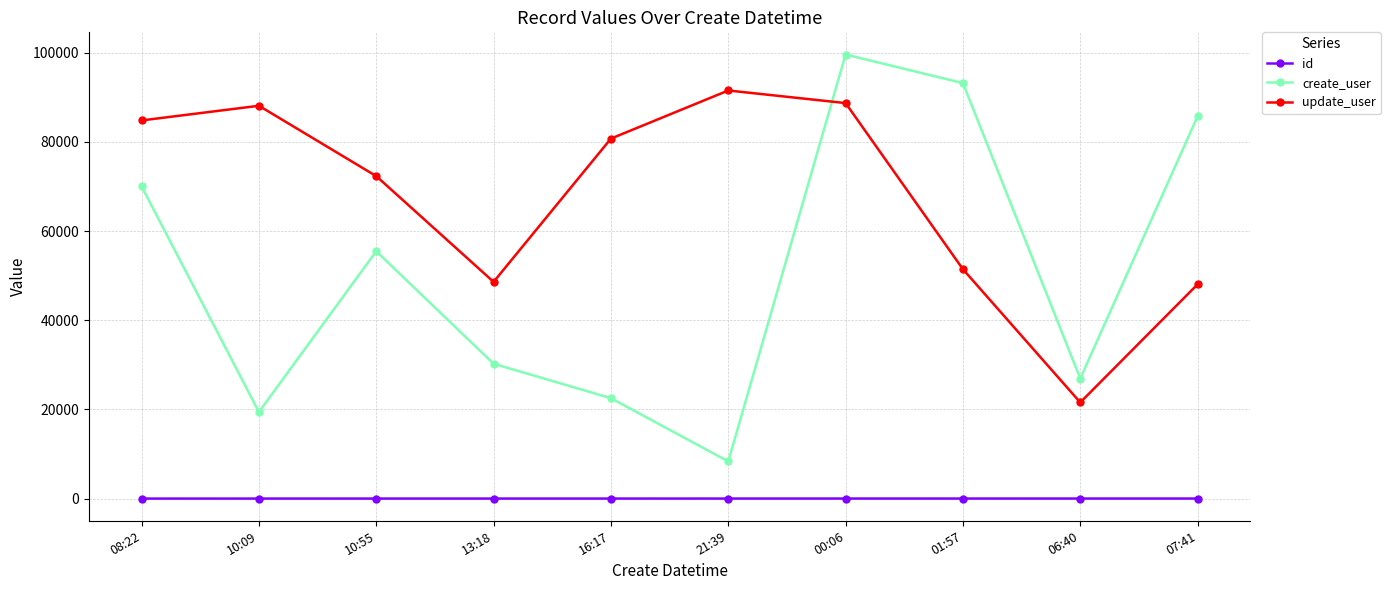

What is the spread (max minus min) of values at 13:18?

48605